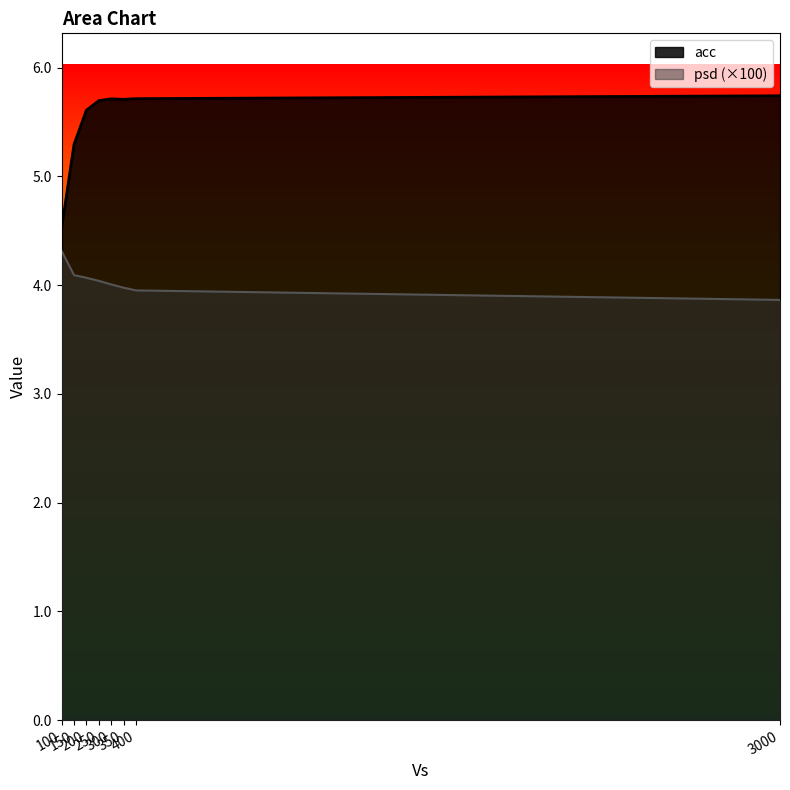

Reading left to right, list all the values displayed in this chart.

acc: 100.0=4.5	150.0=5.3	200.0=5.6	250.0=5.7	300.0=5.7	350.0=5.7	400.0=5.7	3000.0=5.7
psd: 100.0=4.3	150.0=4.1	200.0=4.1	250.0=4.0	300.0=4.0	350.0=4.0	400.0=4.0	3000.0=3.9